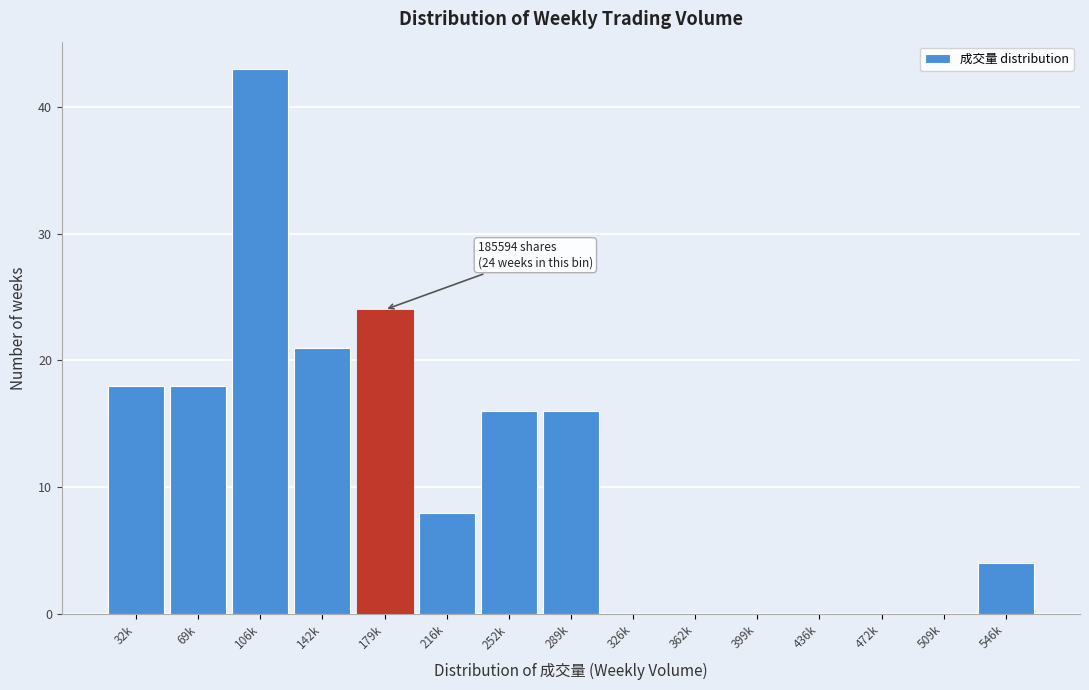

Reading left to right, transcribe all the data shown in this chart.

32k=18	69k=18	106k=43	142k=21	179k=24	216k=8	252k=16	289k=16	326k=0	362k=0	399k=0	436k=0	472k=0	509k=0	546k=4